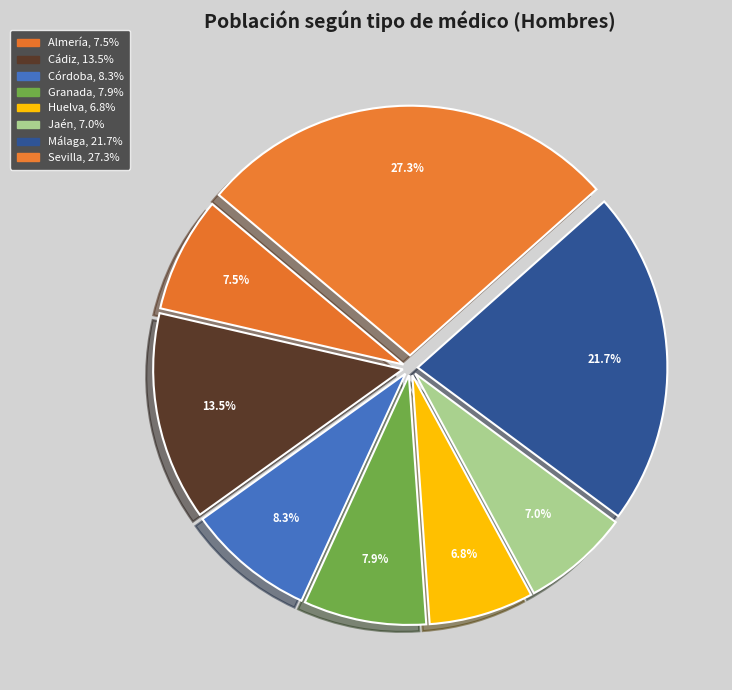

Which slice is the largest?

Sevilla